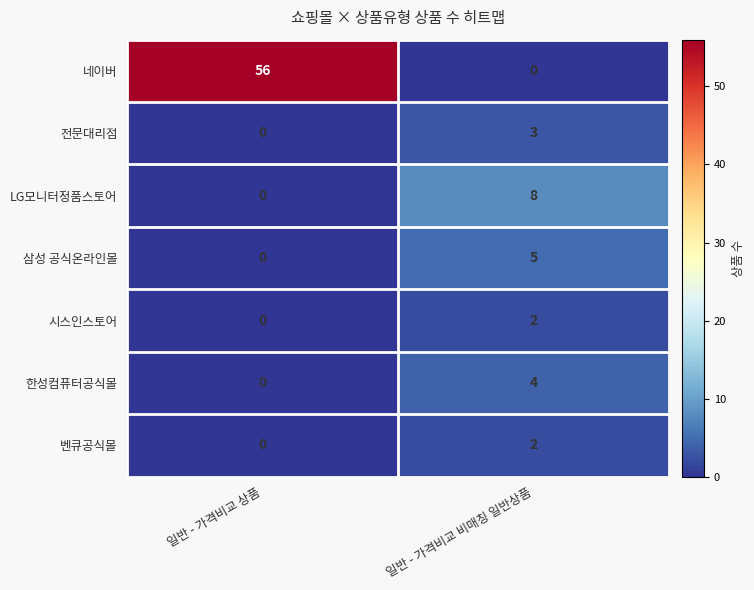

Which category has the highest value across all series?

일반 - 가격비교 상품